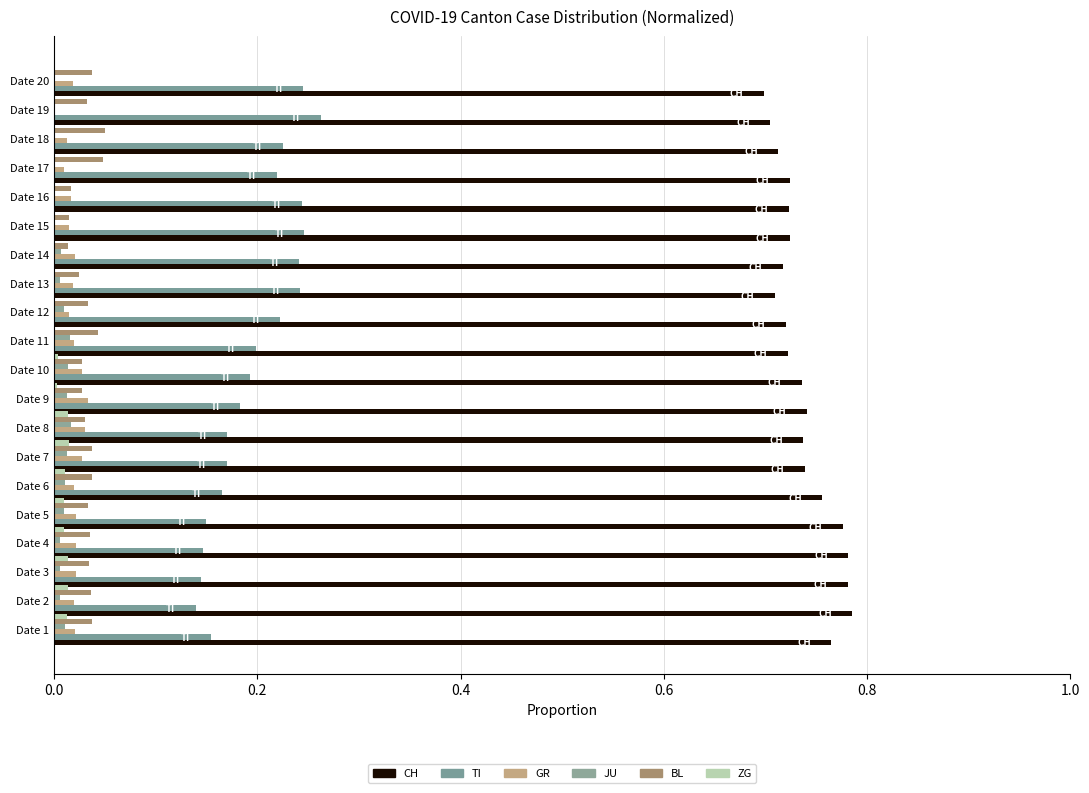

Count the number of categories in the chart.

20